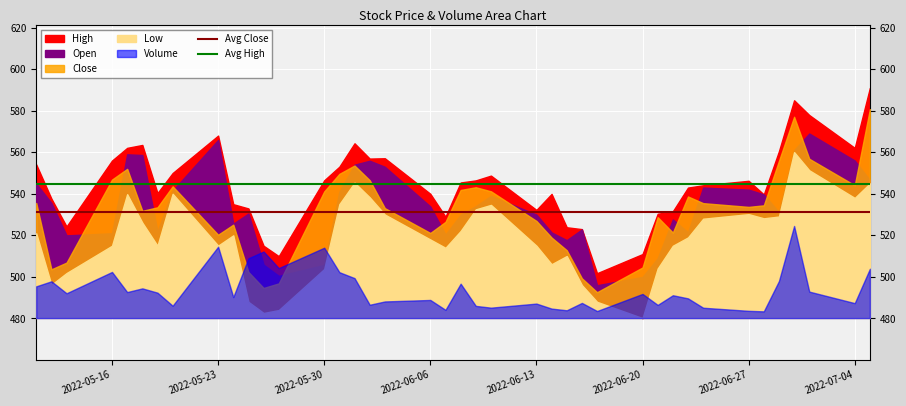

Is it true that Avg Close equals 706.3 at 2022-05-16?

False